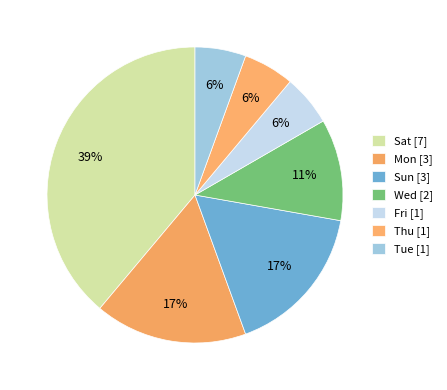

How many segments does this pie chart have?

7